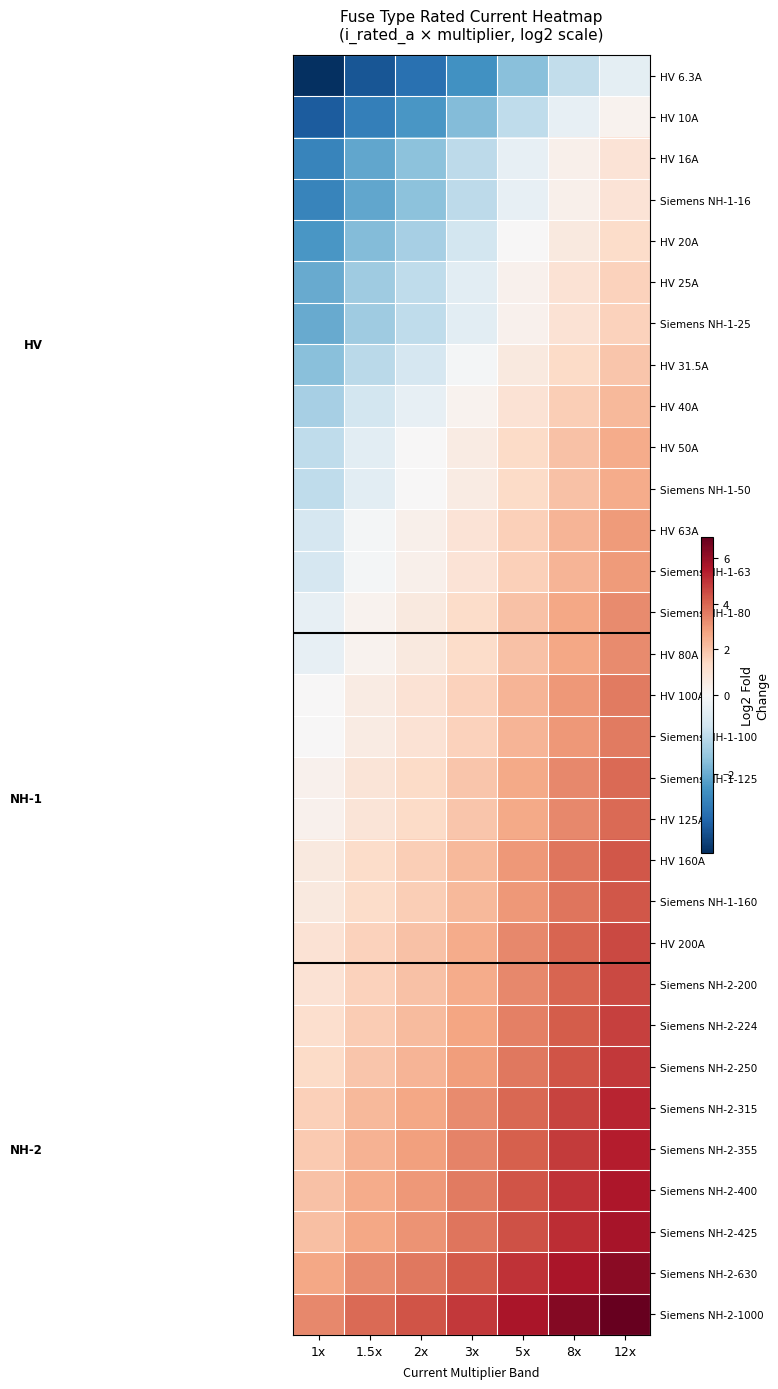

What is the total value across all series at 1.5x?

12.3